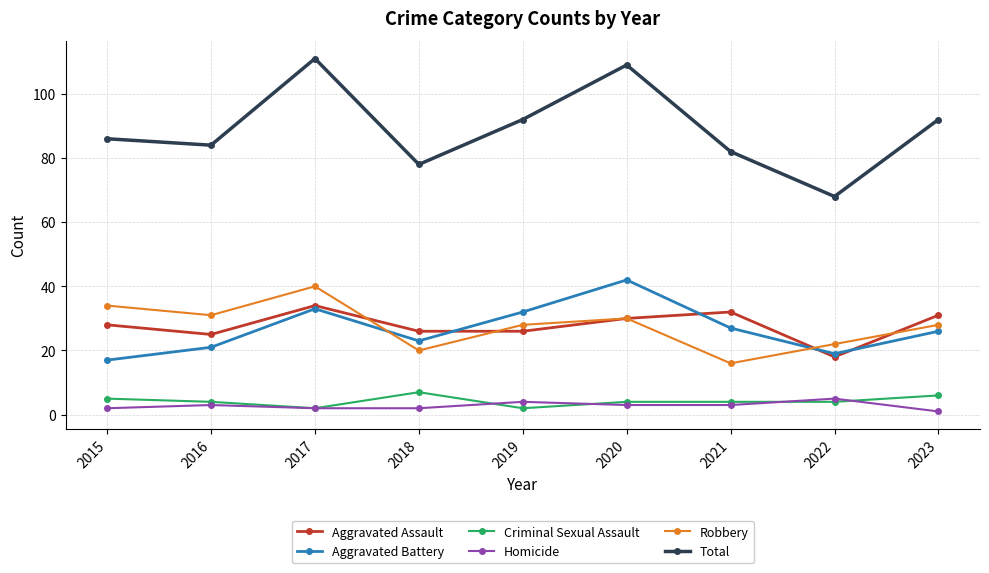

Reading left to right, transcribe all the data shown in this chart.

Aggravated Assault: 28	25	34	26	26	30	32	18	31
Aggravated Battery: 17	21	33	23	32	42	27	19	26
Criminal Sexual Assault: 5	4	2	7	2	4	4	4	6
Homicide: 2	3	2	2	4	3	3	5	1
Robbery: 34	31	40	20	28	30	16	22	28
Total: 86	84	111	78	92	109	82	68	92